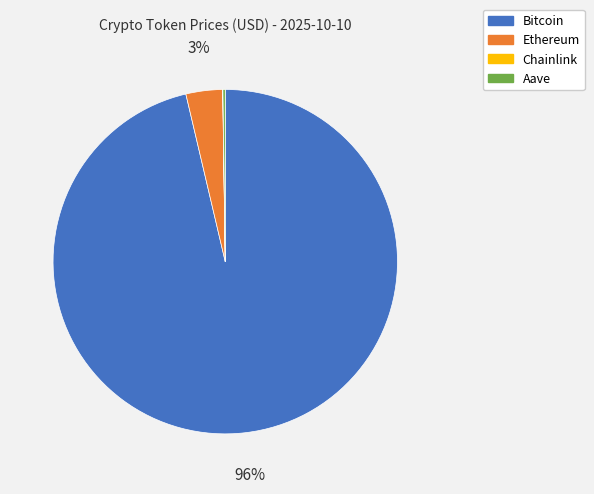

Which has a higher value, Bitcoin or Ethereum?

Bitcoin